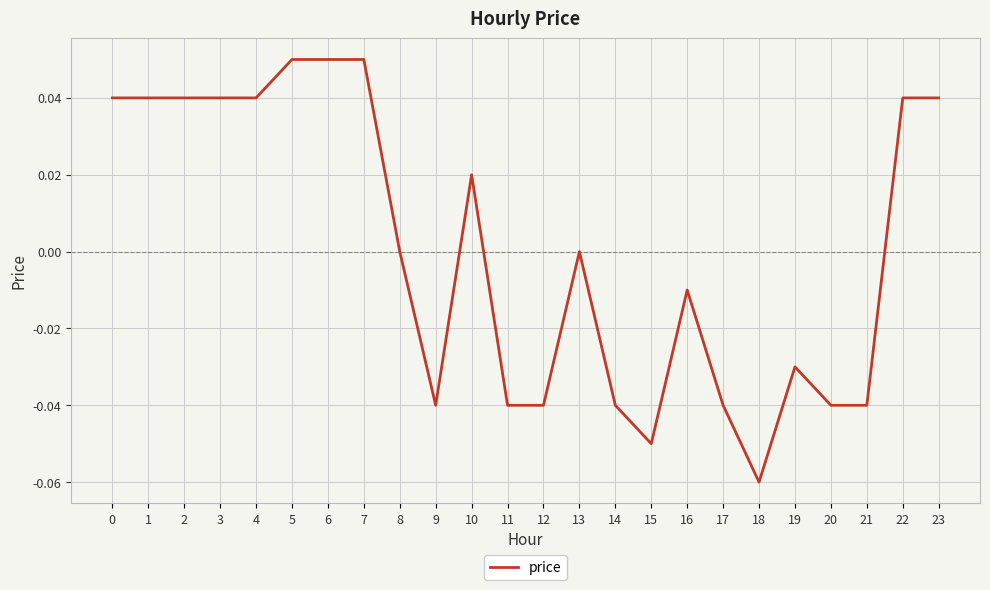

Which label corresponds to the smallest value in the chart?

18